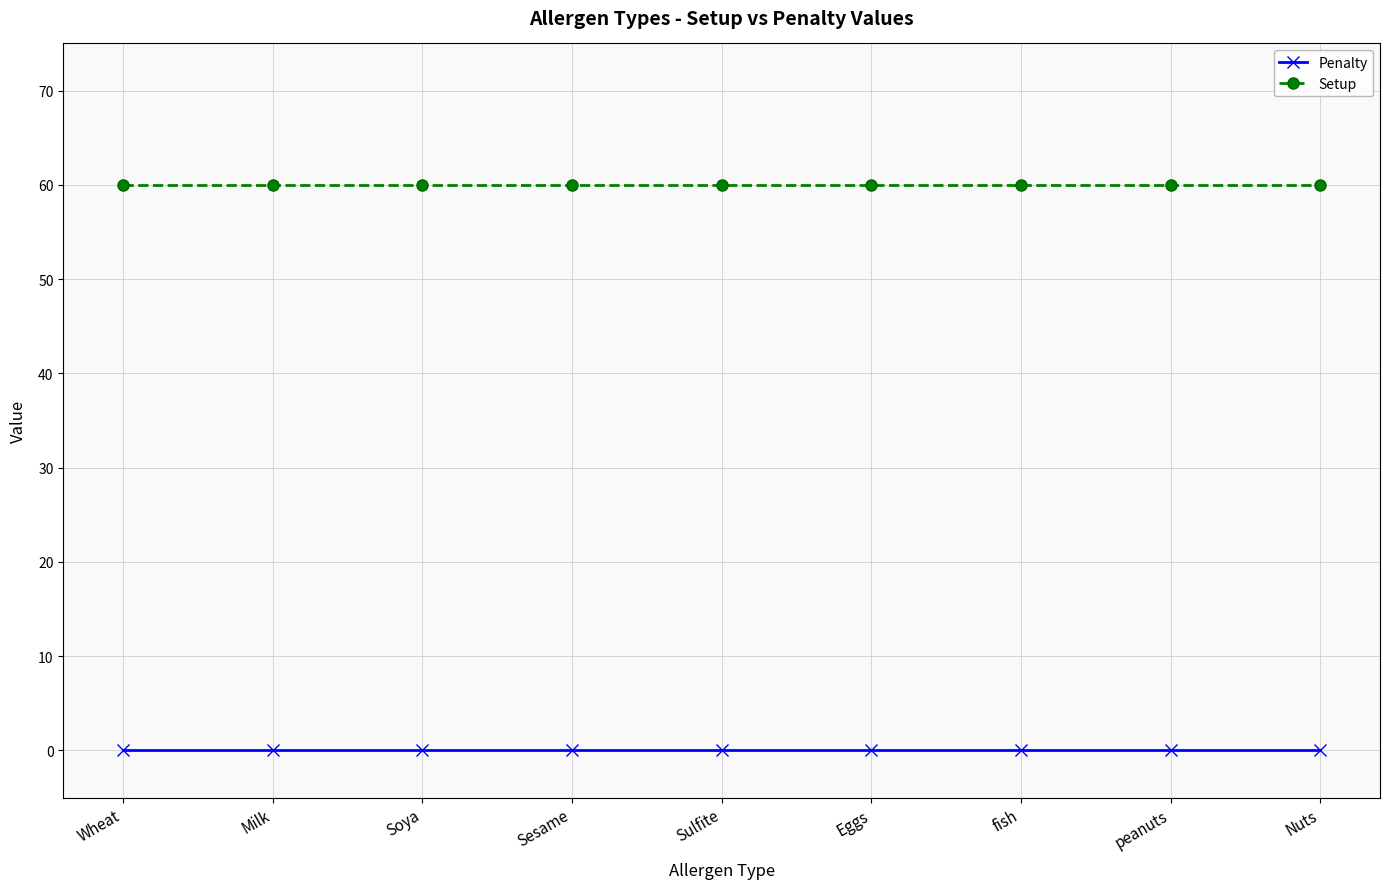

The Setup series shows 60 at Sulfite. True or false?

True